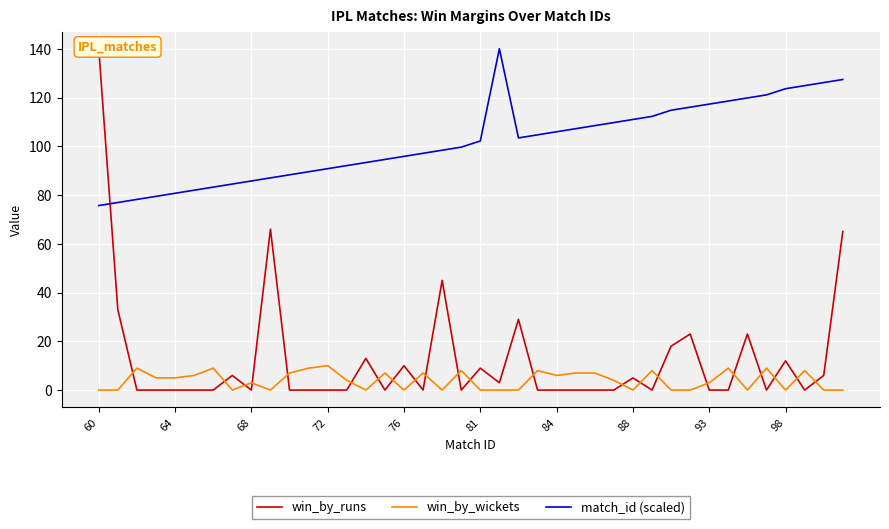

What is the difference between the maximum and minimum values in the win_by_wickets series?

10.0